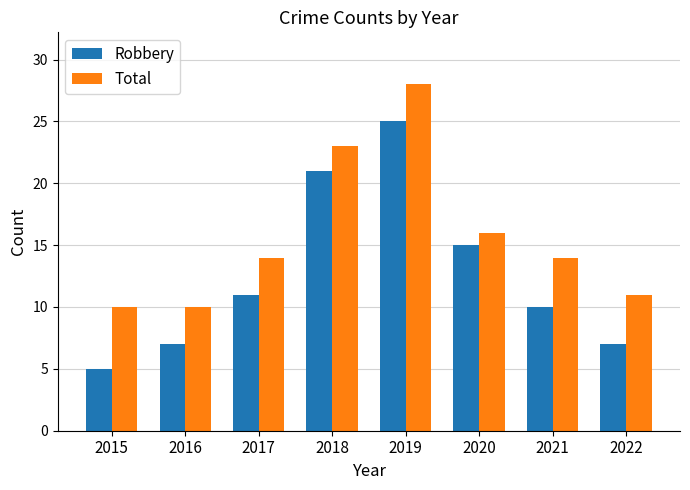

At 2017, list the series in order from largest to smallest.

Total, Robbery